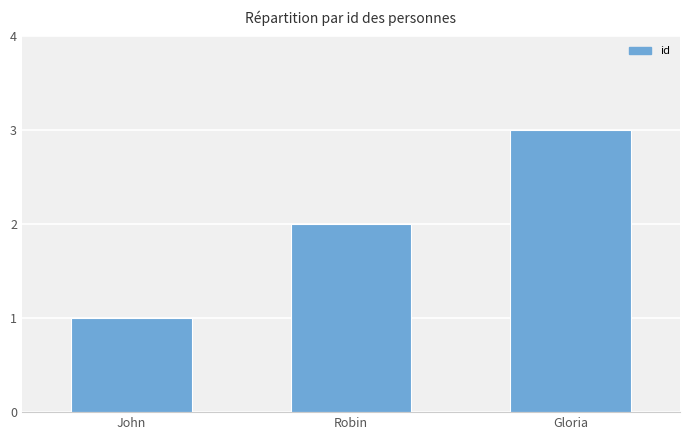

What is the approximate value at Gloria?

3